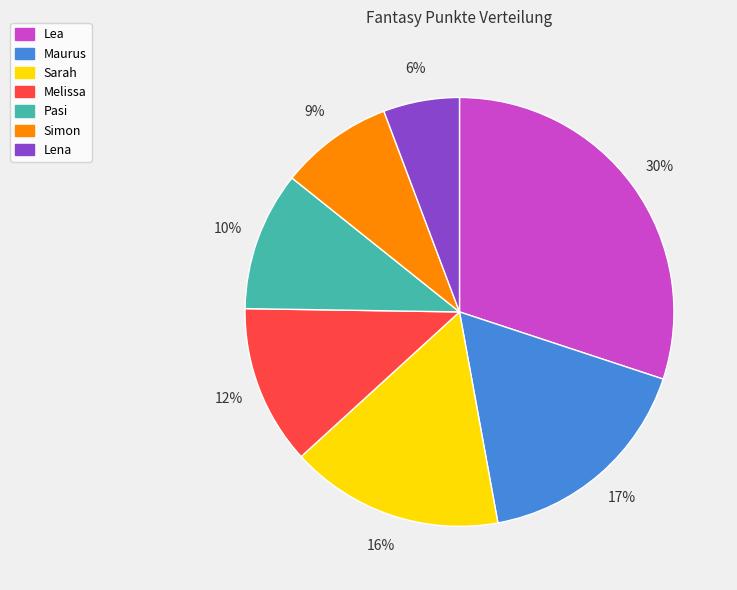

How many slices are in this pie chart?

7